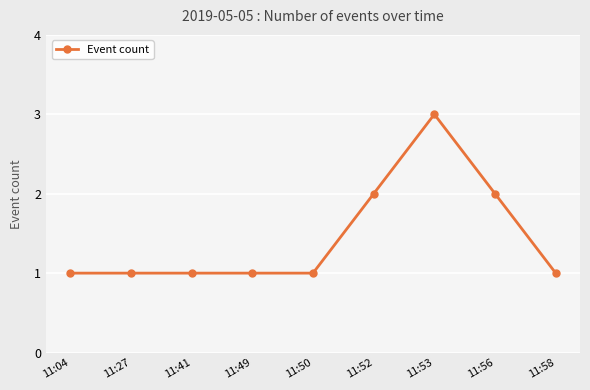

What is the value of the 7th point from the left?

3